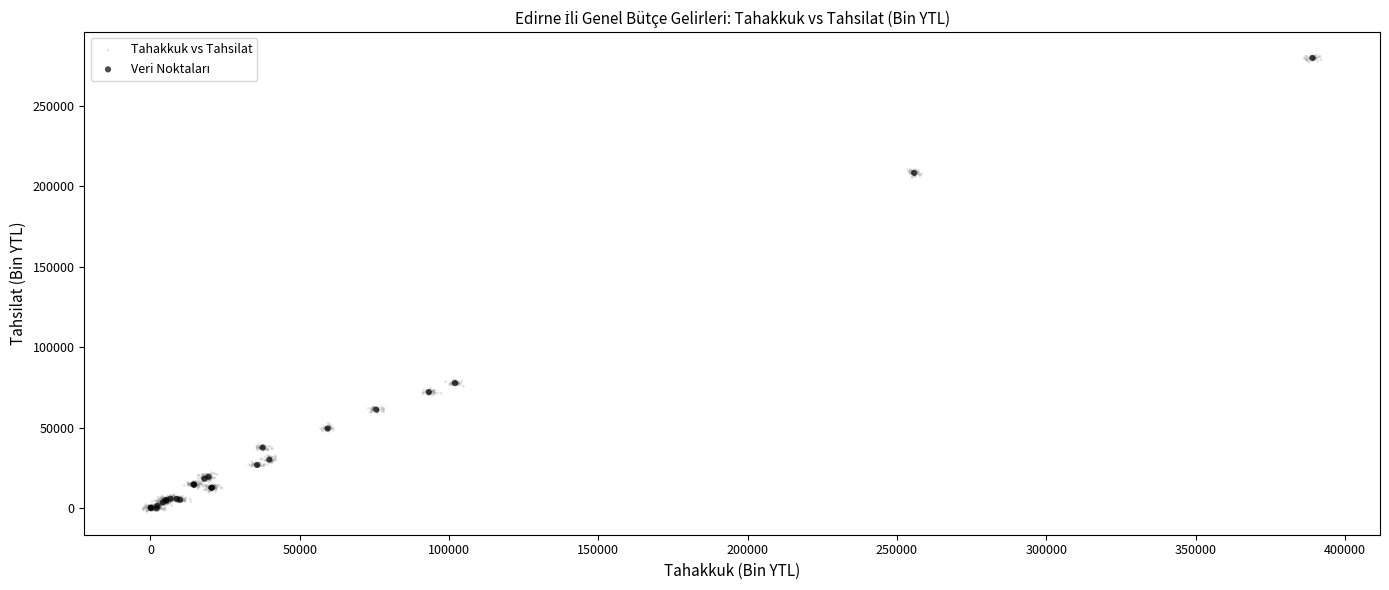

Which series has the largest Y range (max minus min)?

Tahakkuk vs Tahsilat